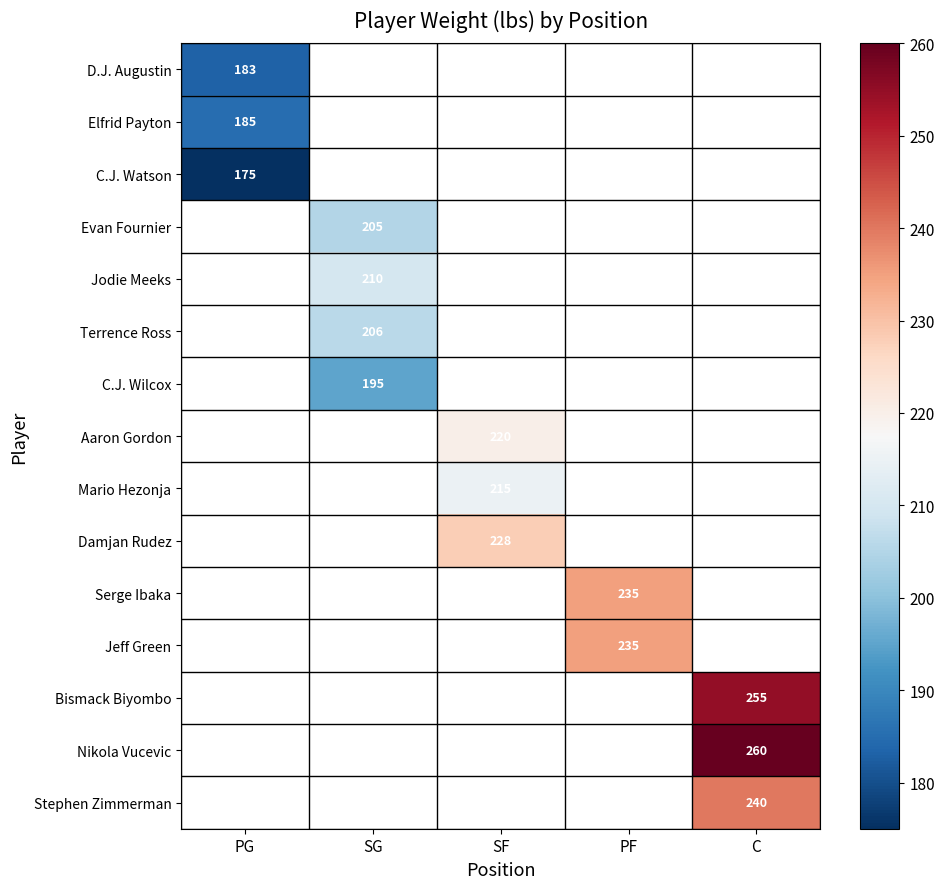

At how many categories does at least one series exceed 199?

4